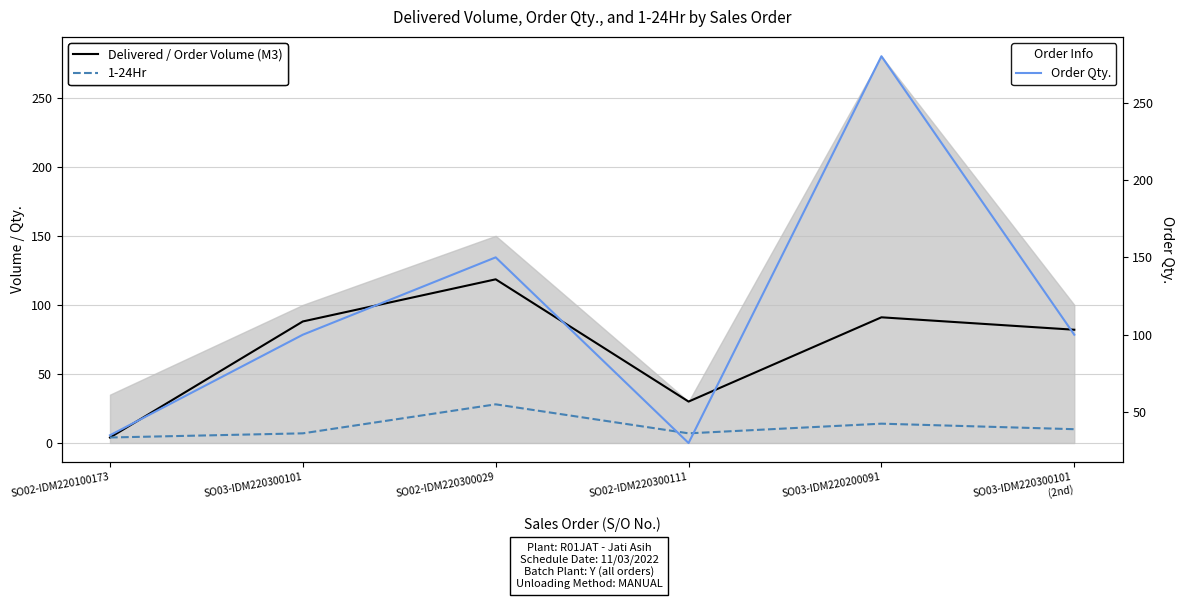

What is the average value of the Order Qty. series?

116